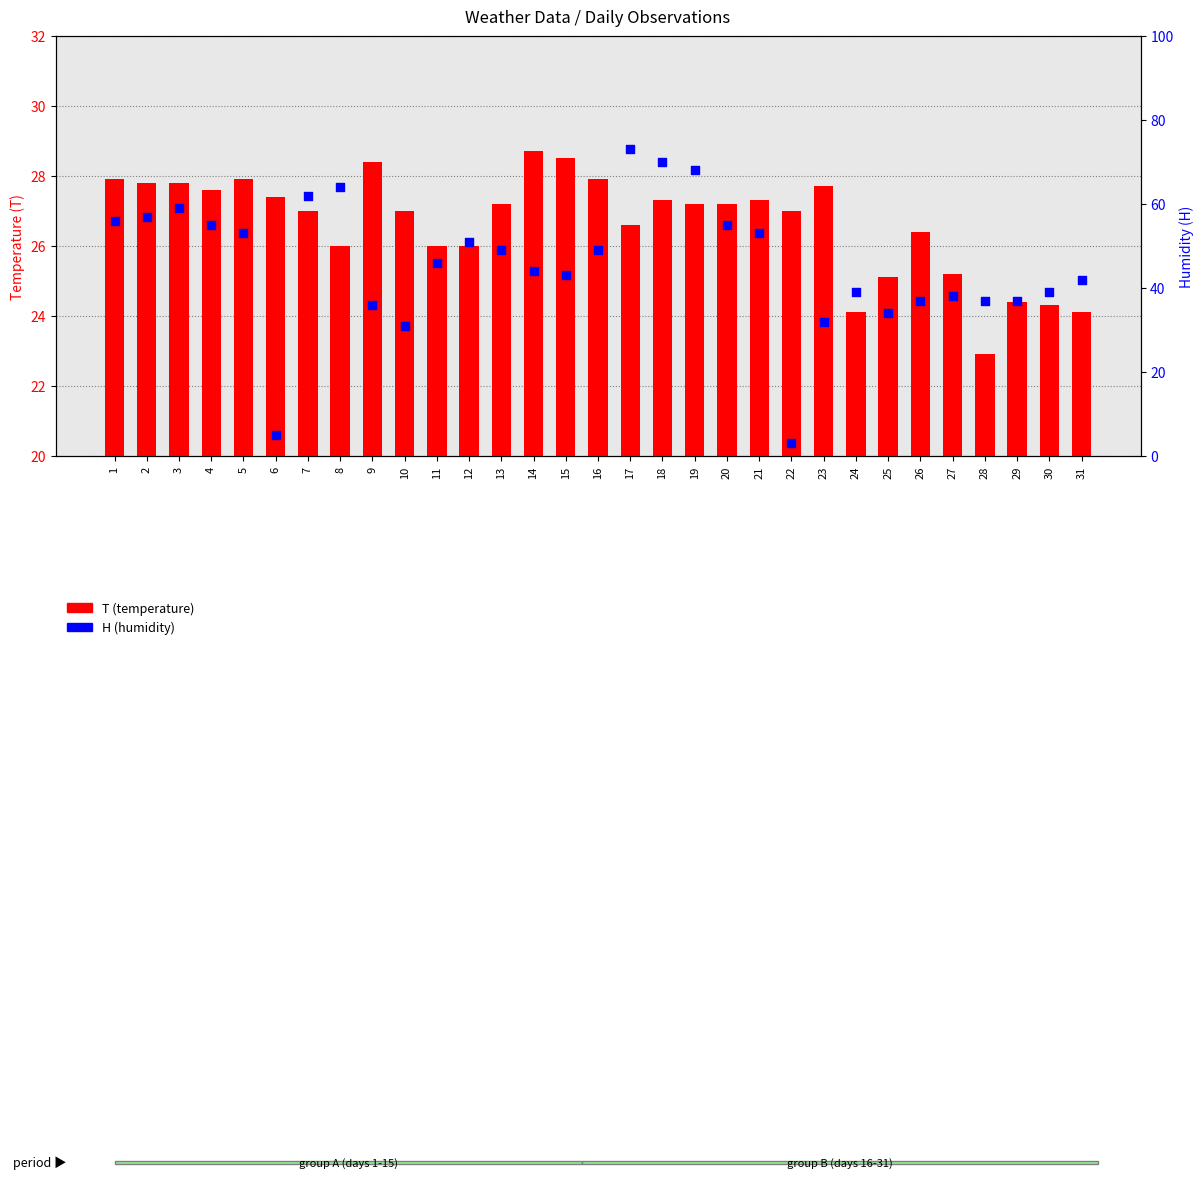

Which series reaches the minimum Y coordinate?

H (humidity)